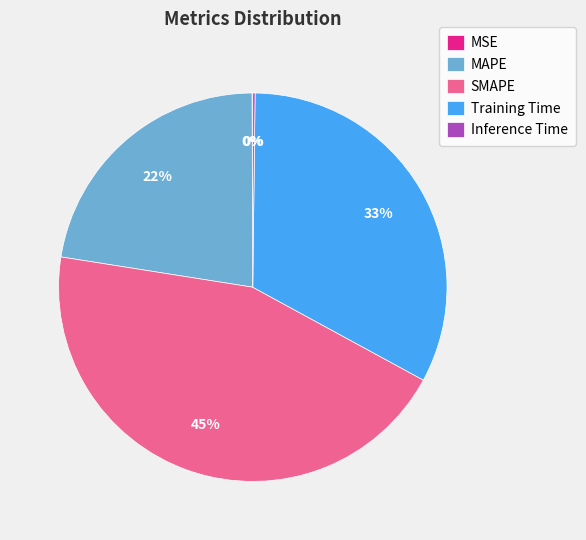

Approximately how many times larger is the value at MAPE compared to Training Time?

0.7